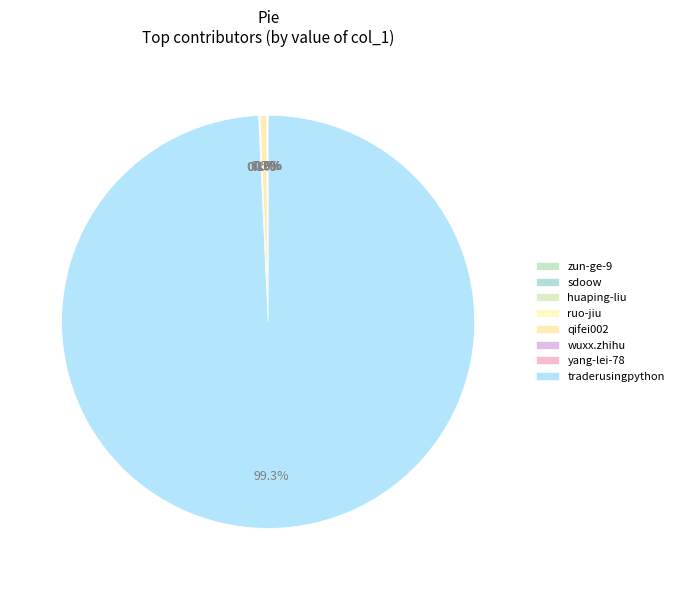

What portion of the pie excludes ruo-jiu?

99.9%